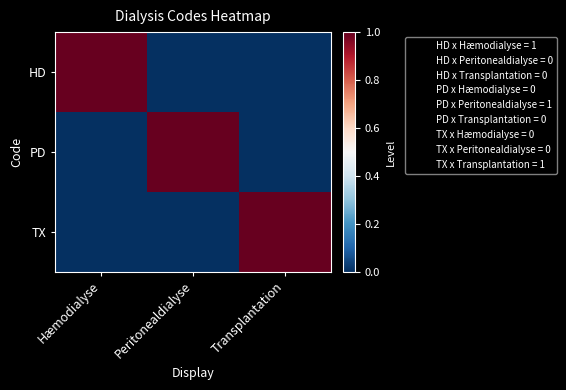

Rank the series at Peritonealdialyse from lowest to highest value.

HD, TX, PD